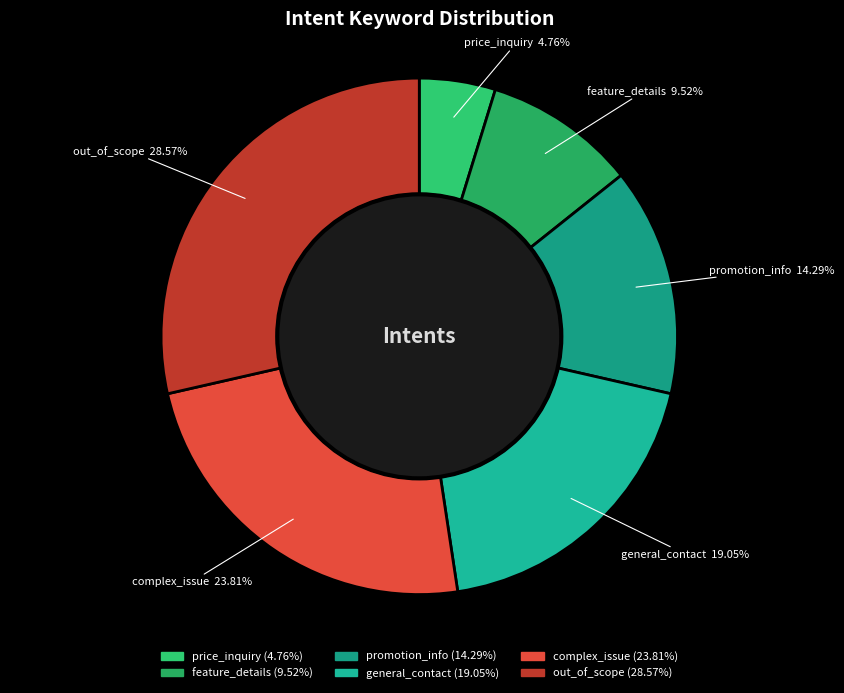

Which category has the smallest portion of the pie?

price_inquiry